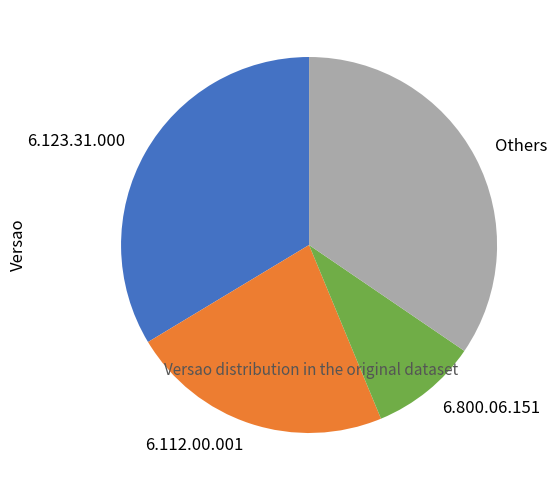

Count the number of slices in the pie.

4